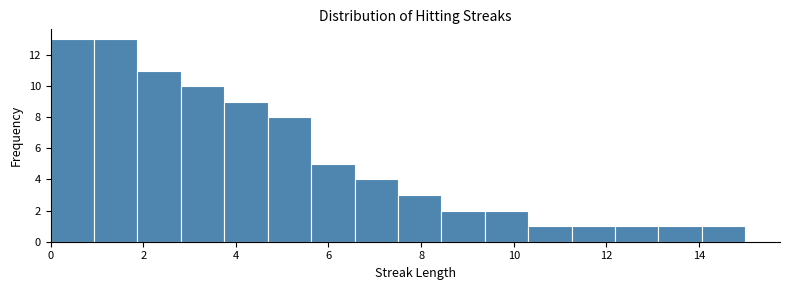

How tall is the bar that spans 14.0 to 15.0 on the x-axis? Neither the bar edges nor the heights are printed on the chart, so give them approximately, as read against the axes.

1